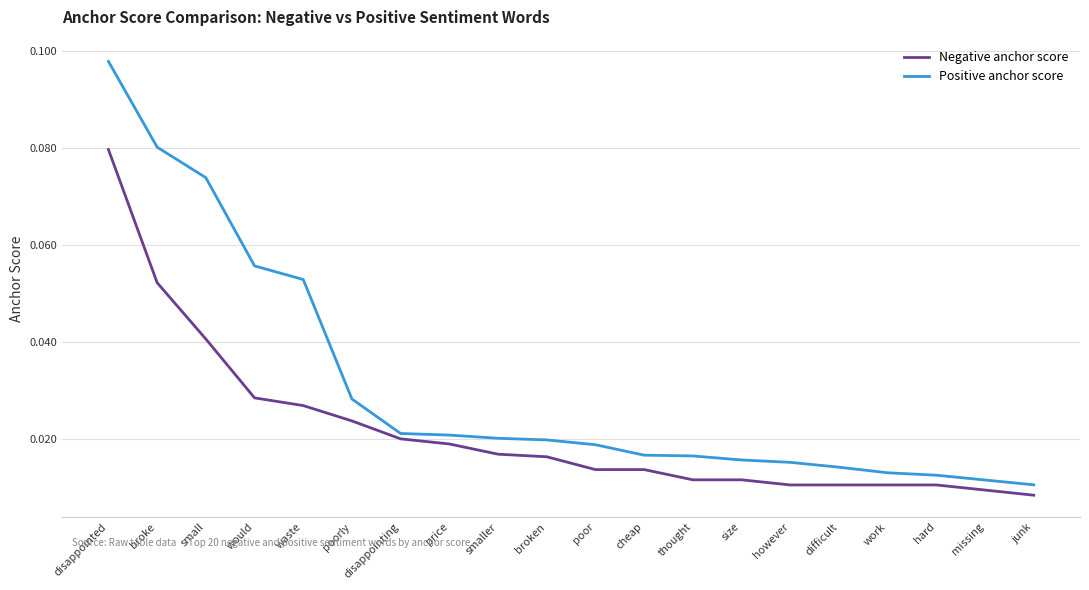

List the series in order of their peak value, highest first.

Positive anchor score, Negative anchor score